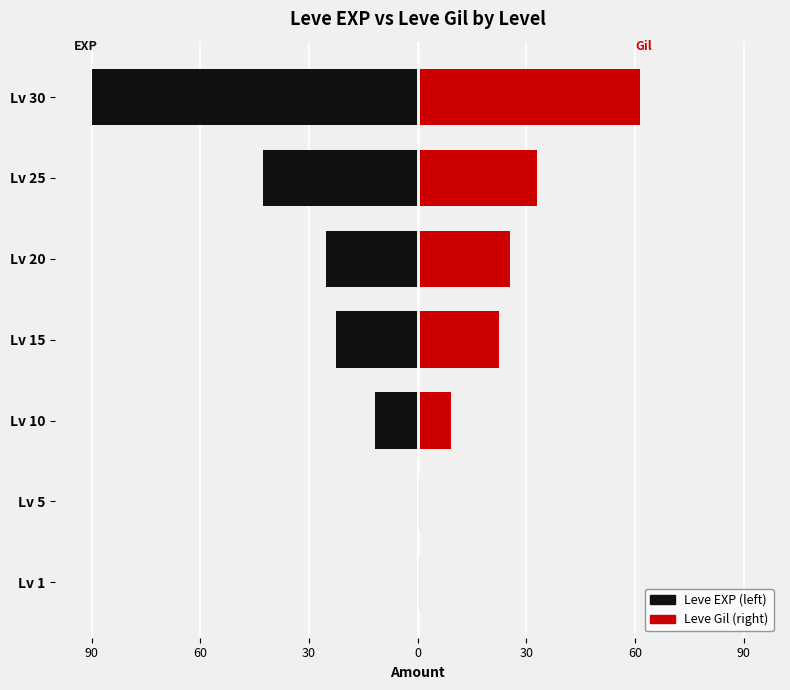

How many groups of bars are there?

7